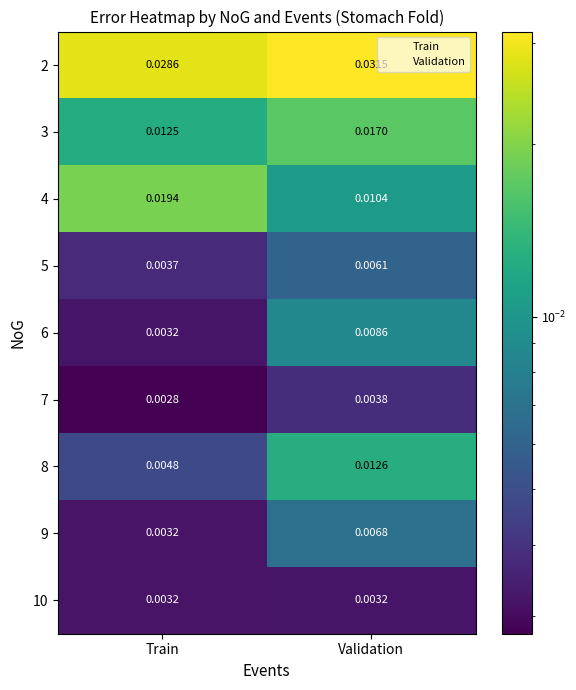

At which label is 6 closest to 0?

Train